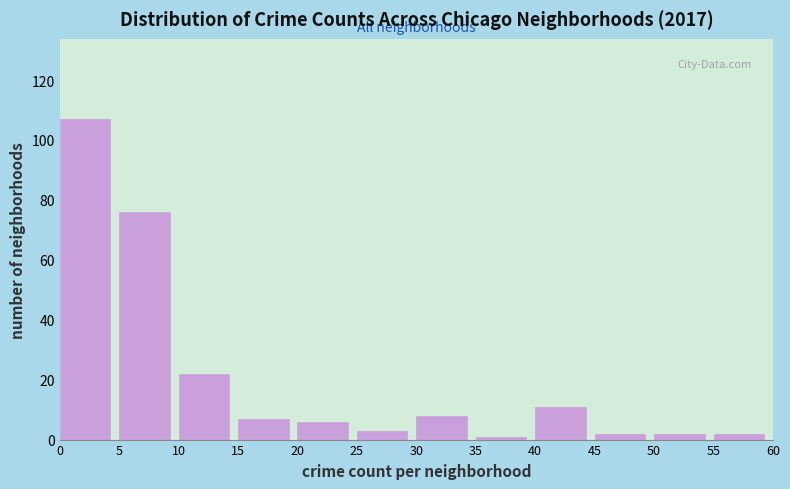

Over which range of the x-axis is the bar tallest?

0 to 5